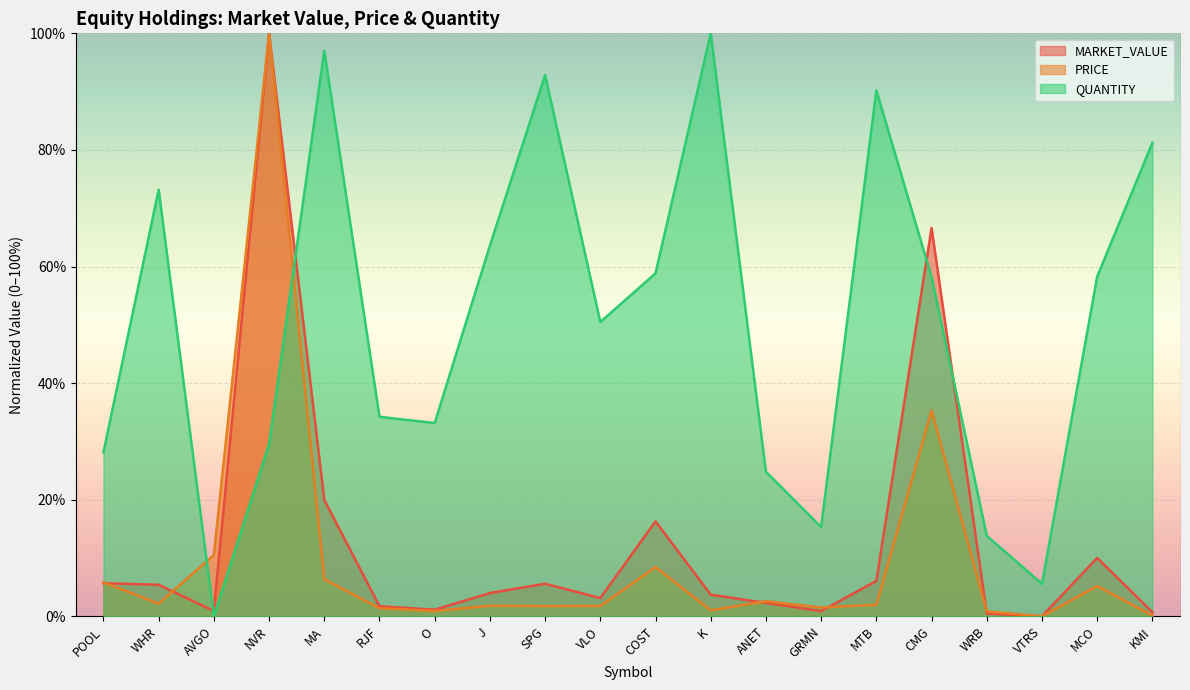

How many data points in MARKET_VALUE are above 3?

12